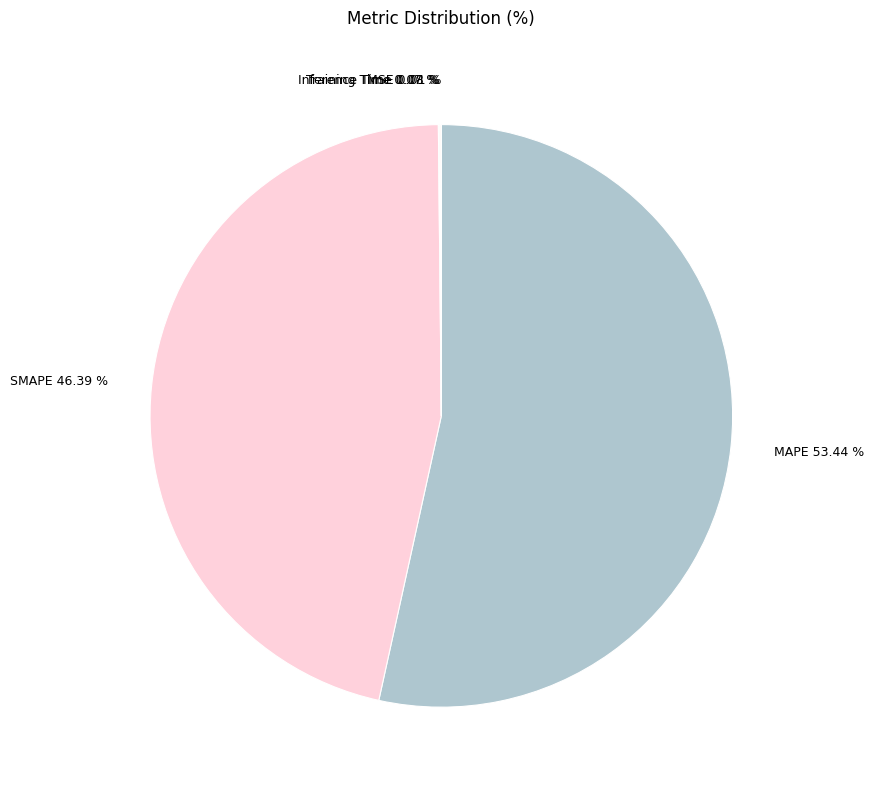

Approximately how many times larger is the value at MAPE compared to SMAPE?

1.2